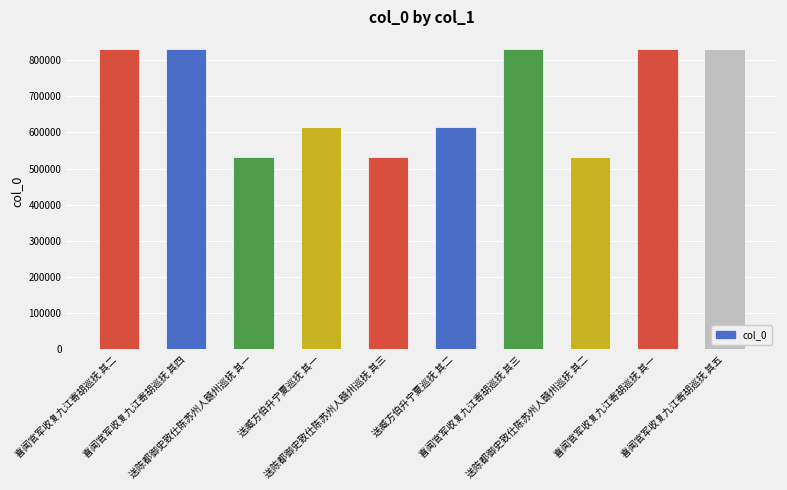

How many values are below 830623?

5